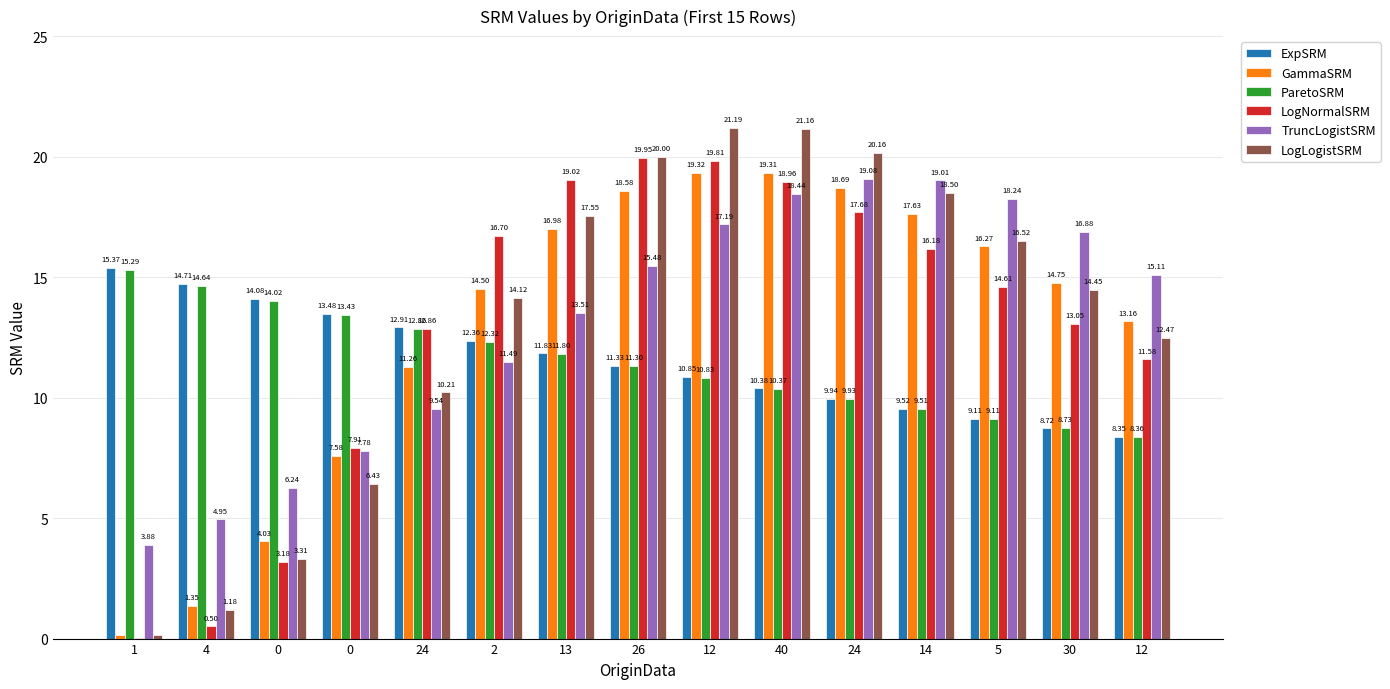

Reading left to right, list all the values displayed in this chart.

ExpSRM: 1=15.4	4=14.7	0=14.1	0=13.5	24=12.9	2=12.4	13=11.8	26=11.3	12=10.8	40=10.4	24=9.9	14=9.5	5=9.1	30=8.7	12=8.4
GammaSRM: 1=0.1	4=1.3	0=4.0	0=7.6	24=11.3	2=14.5	13=17.0	26=18.6	12=19.3	40=19.3	24=18.7	14=17.6	5=16.3	30=14.7	12=13.2
ParetoSRM: 1=15.3	4=14.6	0=14.0	0=13.4	24=12.9	2=12.3	13=11.8	26=11.3	12=10.8	40=10.4	24=9.9	14=9.5	5=9.1	30=8.7	12=8.4
LogNormalSRM: 1=0.0	4=0.5	0=3.2	0=7.9	24=12.9	2=16.7	13=19.0	26=19.9	12=19.8	40=19.0	24=17.7	14=16.2	5=14.6	30=13.1	12=11.6
TruncLogistSRM: 1=3.9	4=4.9	0=6.2	0=7.8	24=9.5	2=11.5	13=13.5	26=15.5	12=17.2	40=18.4	24=19.1	14=19.0	5=18.2	30=16.9	12=15.1
LogLogistSRM: 1=0.2	4=1.2	0=3.3	0=6.4	24=10.2	2=14.1	13=17.6	26=20.0	12=21.2	40=21.2	24=20.2	14=18.5	5=16.5	30=14.5	12=12.5